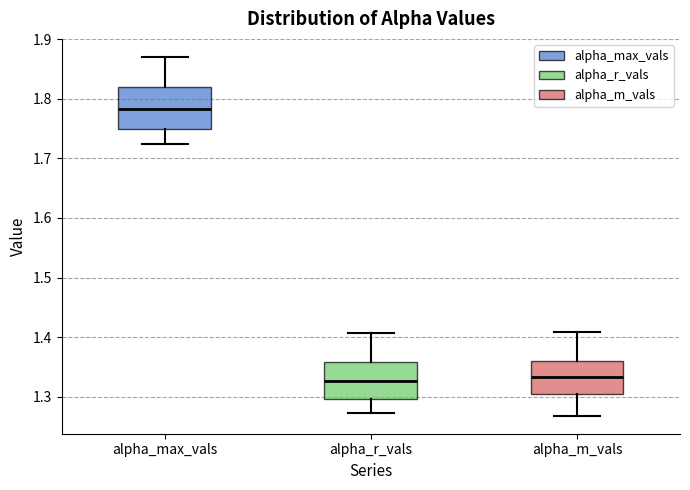

Where does the upper whisker of the box for alpha_r_vals end on the y-axis? The values are not printed on the chart, so give them approximately, as read against the axis.

1.41